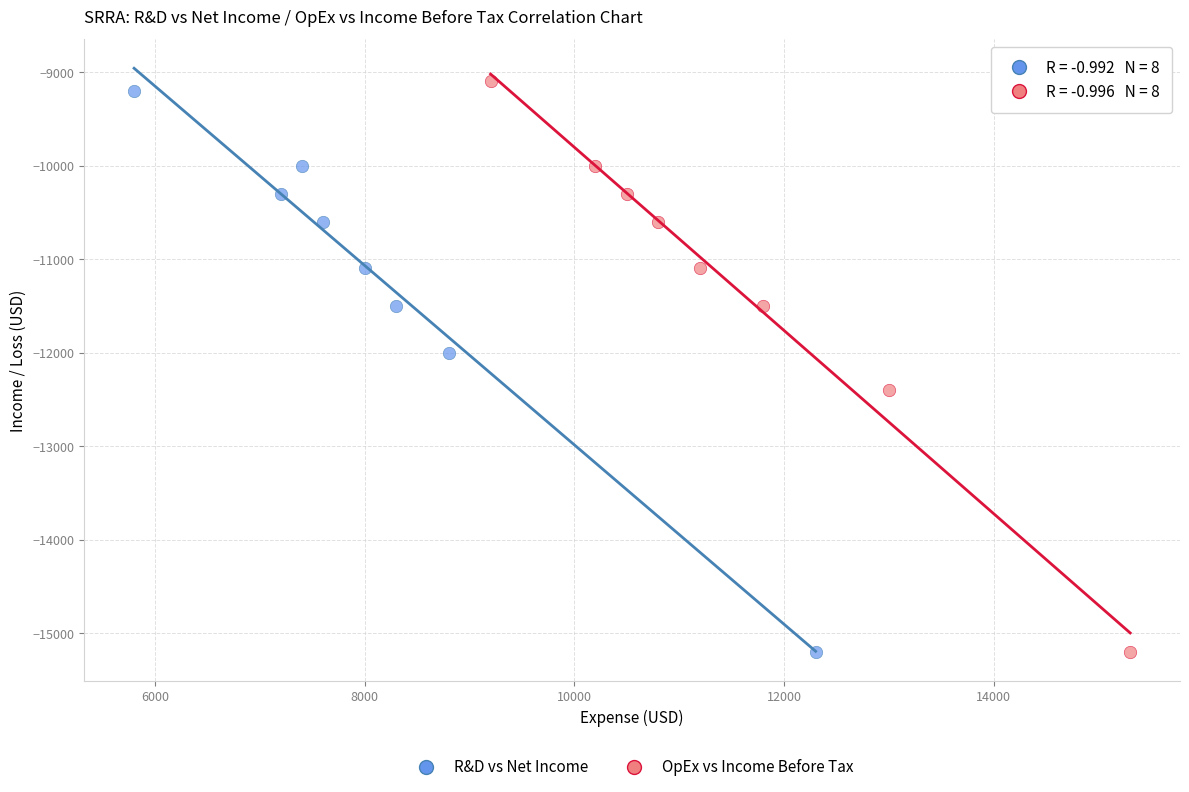

Which series has the largest Y range (max minus min)?

OpEx vs Income Before Tax